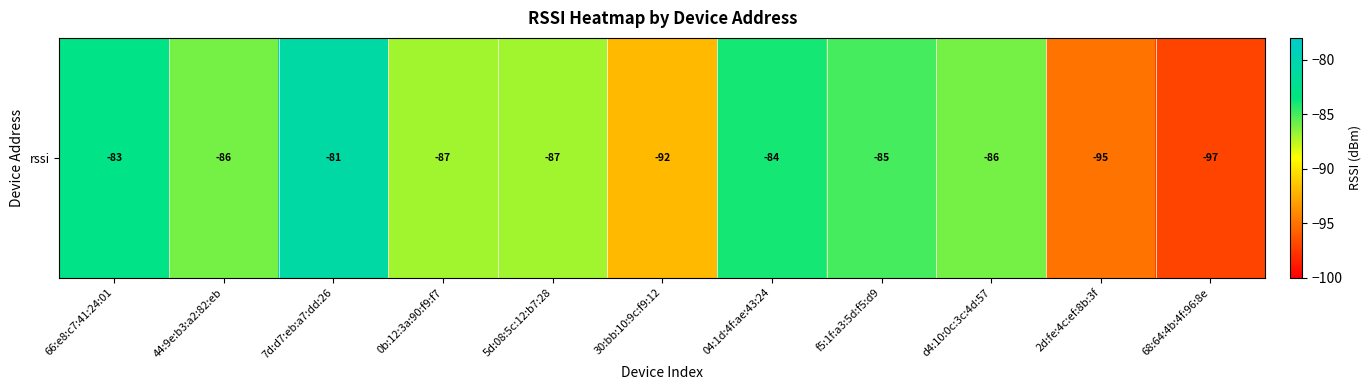

Reading right to left, list all the values displayed in this chart.

68:64:4b:4f:96:8e=-97	2d:fe:4c:ef:8b:3f=-95	d4:10:0c:3c:4d:57=-86	f5:1f:a3:5d:f5:d9=-85	04:1d:4f:ae:43:24=-84	30:bb:10:9c:f9:12=-92	5d:08:5c:12:b7:28=-87	0b:12:3a:90:f9:f7=-87	7d:d7:eb:a7:dd:26=-81	44:9e:b3:a2:82:eb=-86	66:e8:c7:41:24:01=-83